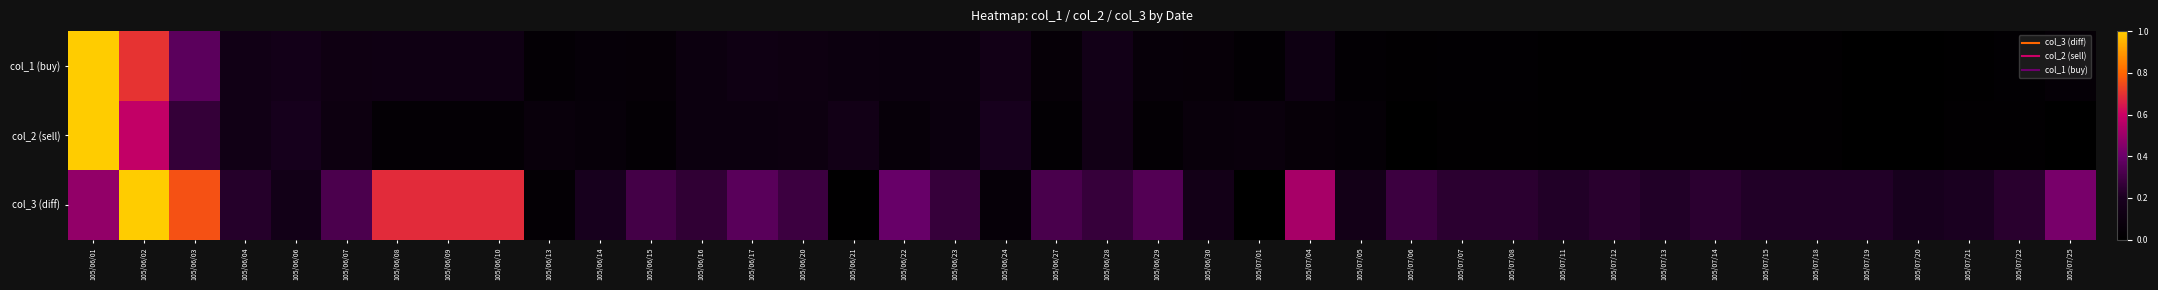

Which category has the highest value across all series?

105/06/01